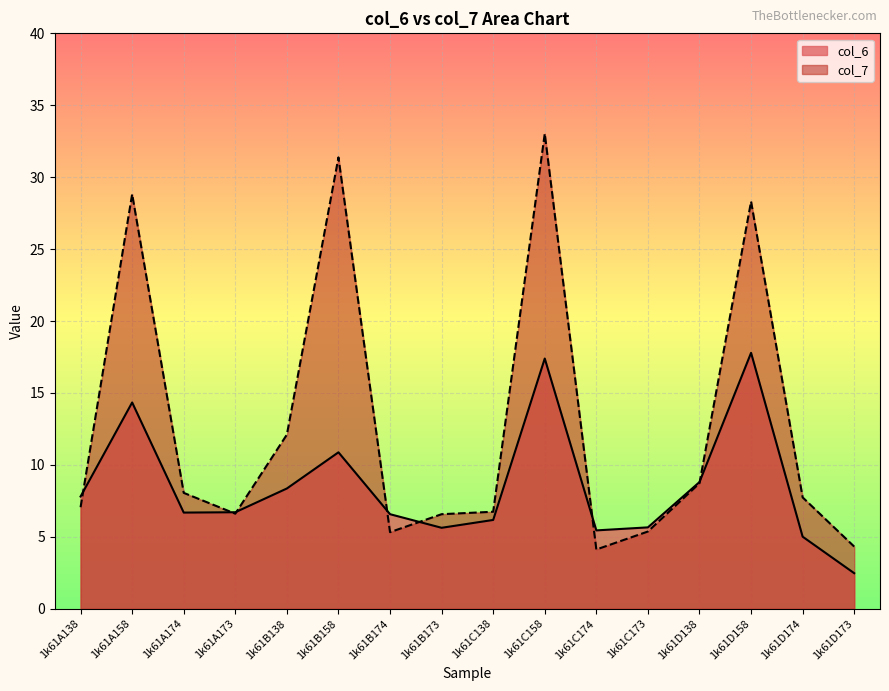

What is the value of the col_7 point at the 13th from the left?

8.7